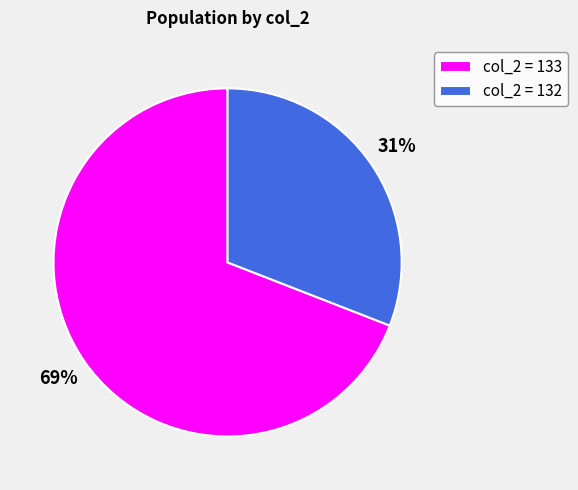

Count the number of slices in the pie.

2